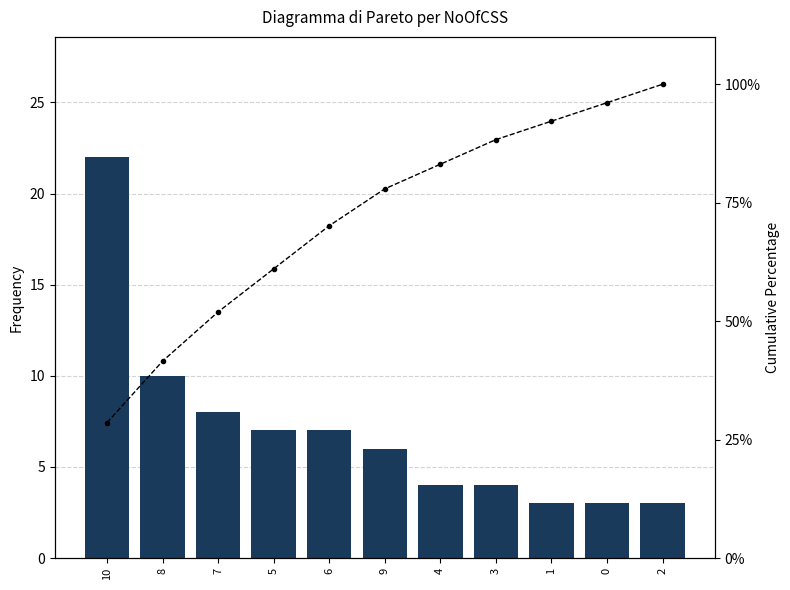

What is the sum of the Cumulative % values at 5 and 8?

102.6